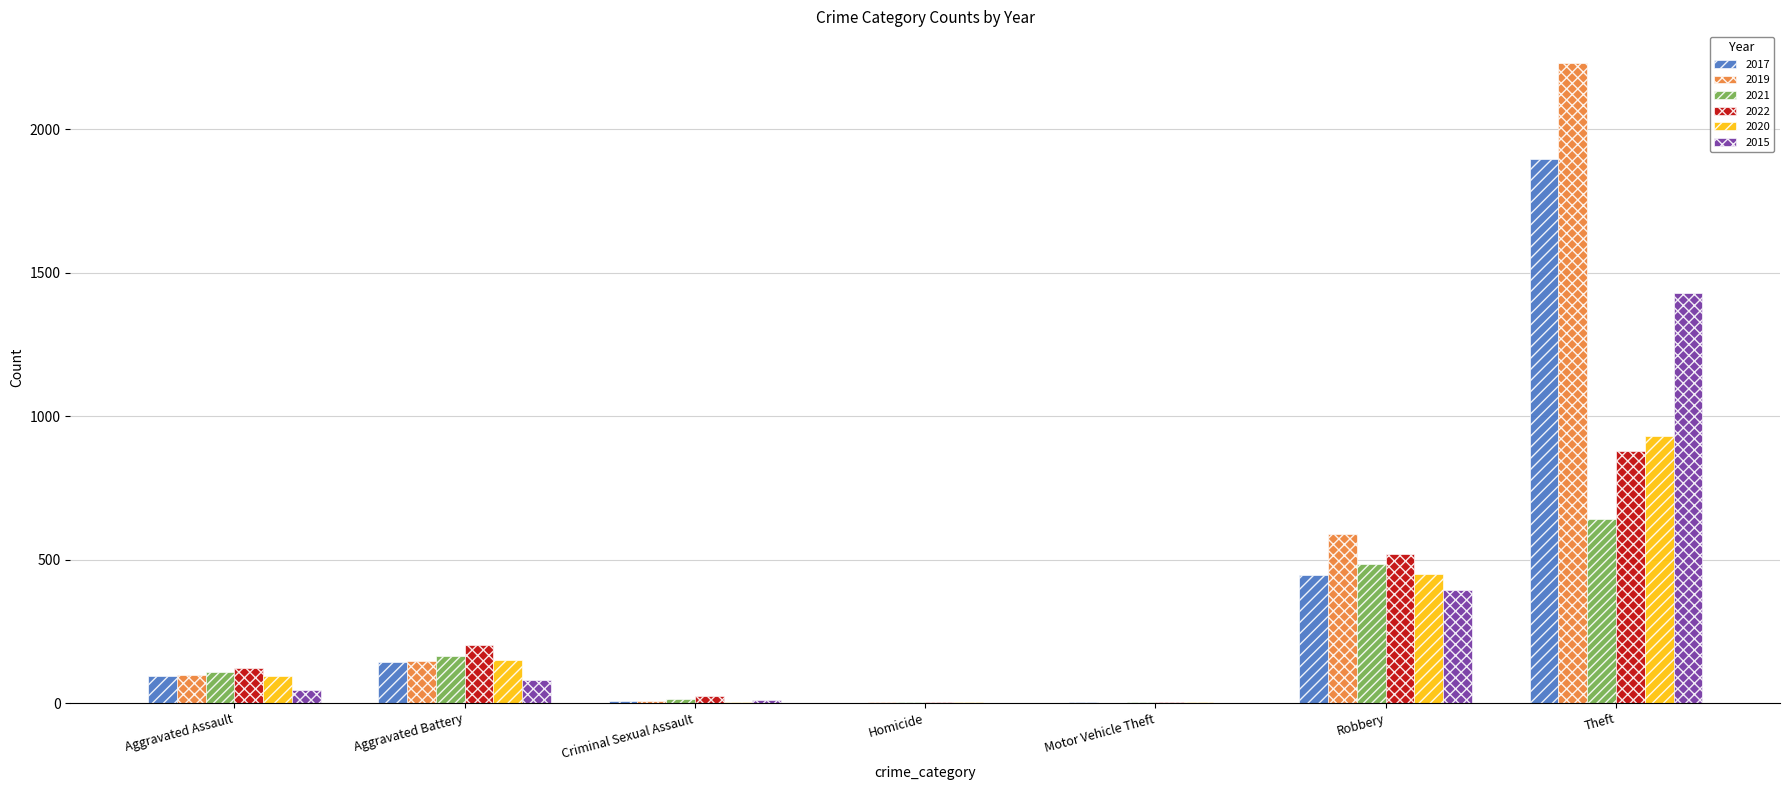

How many distinct data groups are displayed?

6